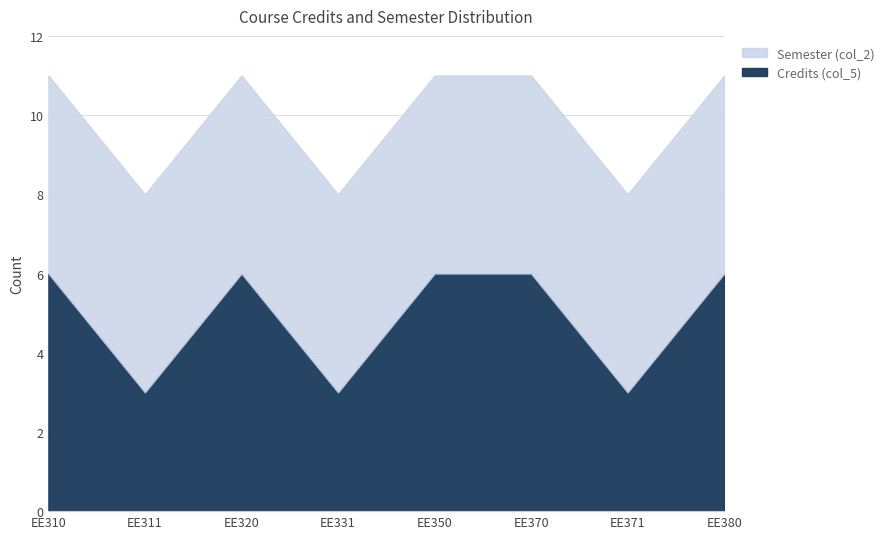

At how many categories does at least one series exceed 3?

8